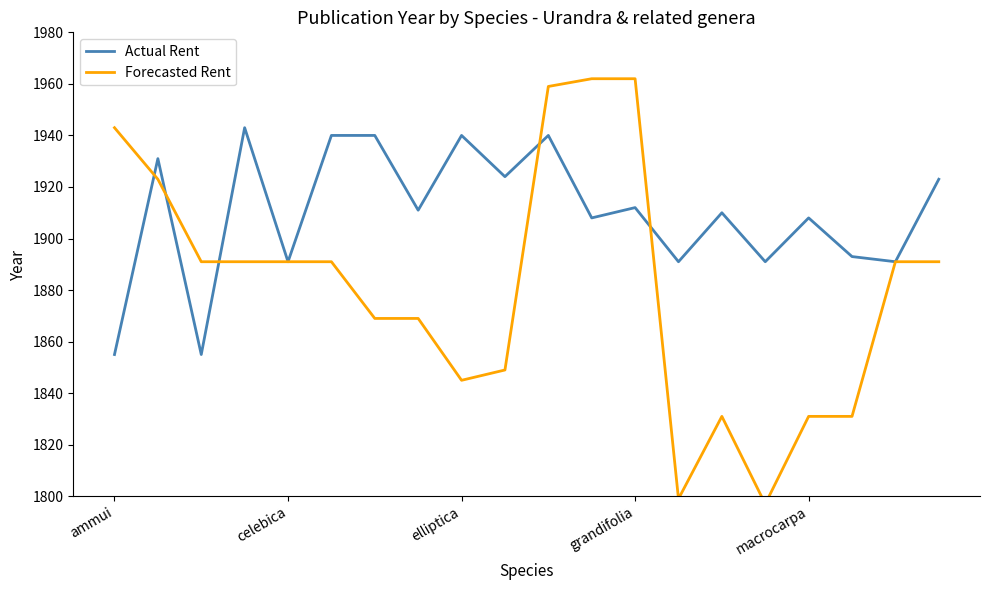

What are all the series names shown in the legend?

Actual Rent, Forecasted Rent